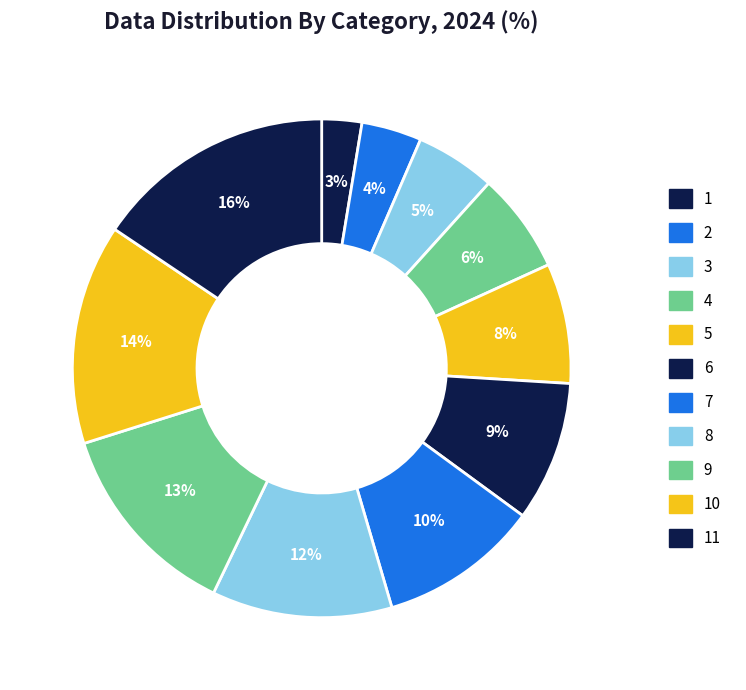

Between 11 and 10, which is larger?

11